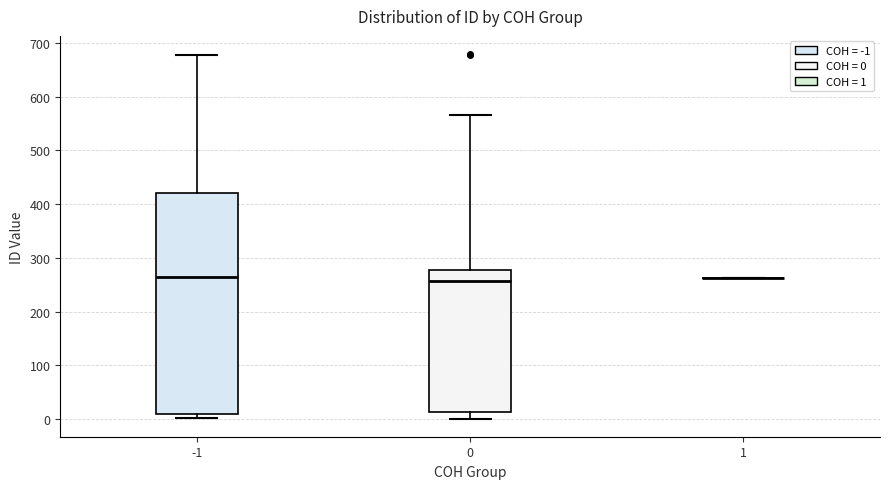

Which box is the tallest, from its lower edge to its upper edge?

-1